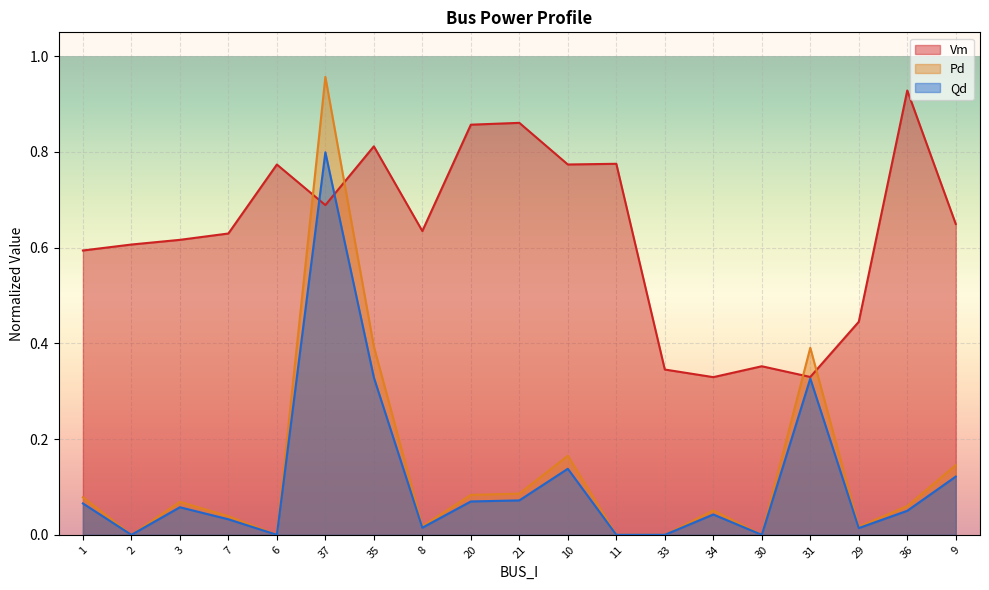

What is the difference between the maximum and minimum values in the Qd series?

0.8